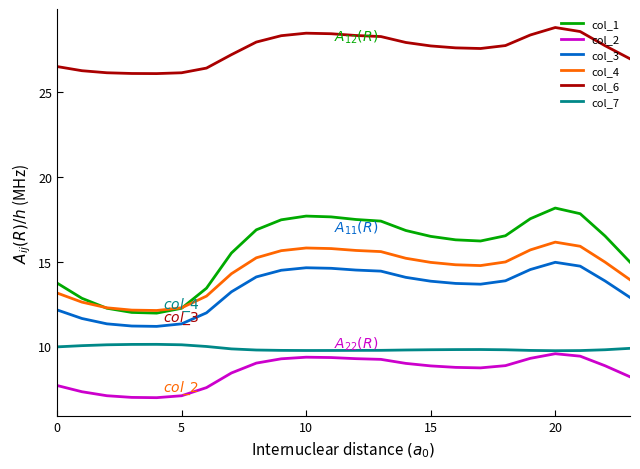

What is the highest value of the col_7 series?

10.1